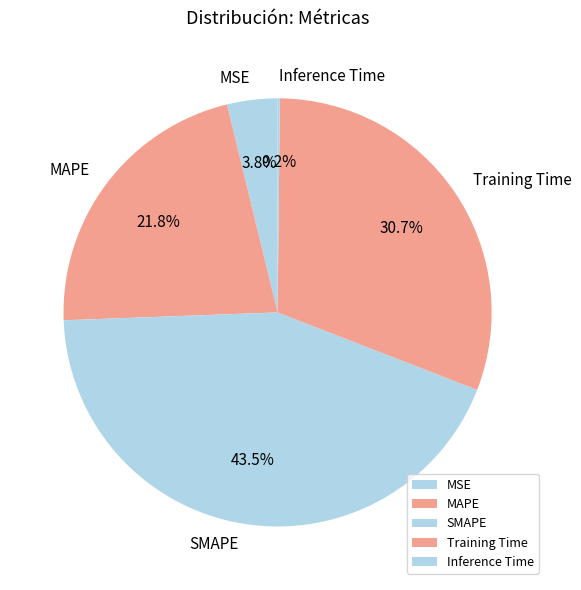

Which category has the biggest portion of the pie?

SMAPE